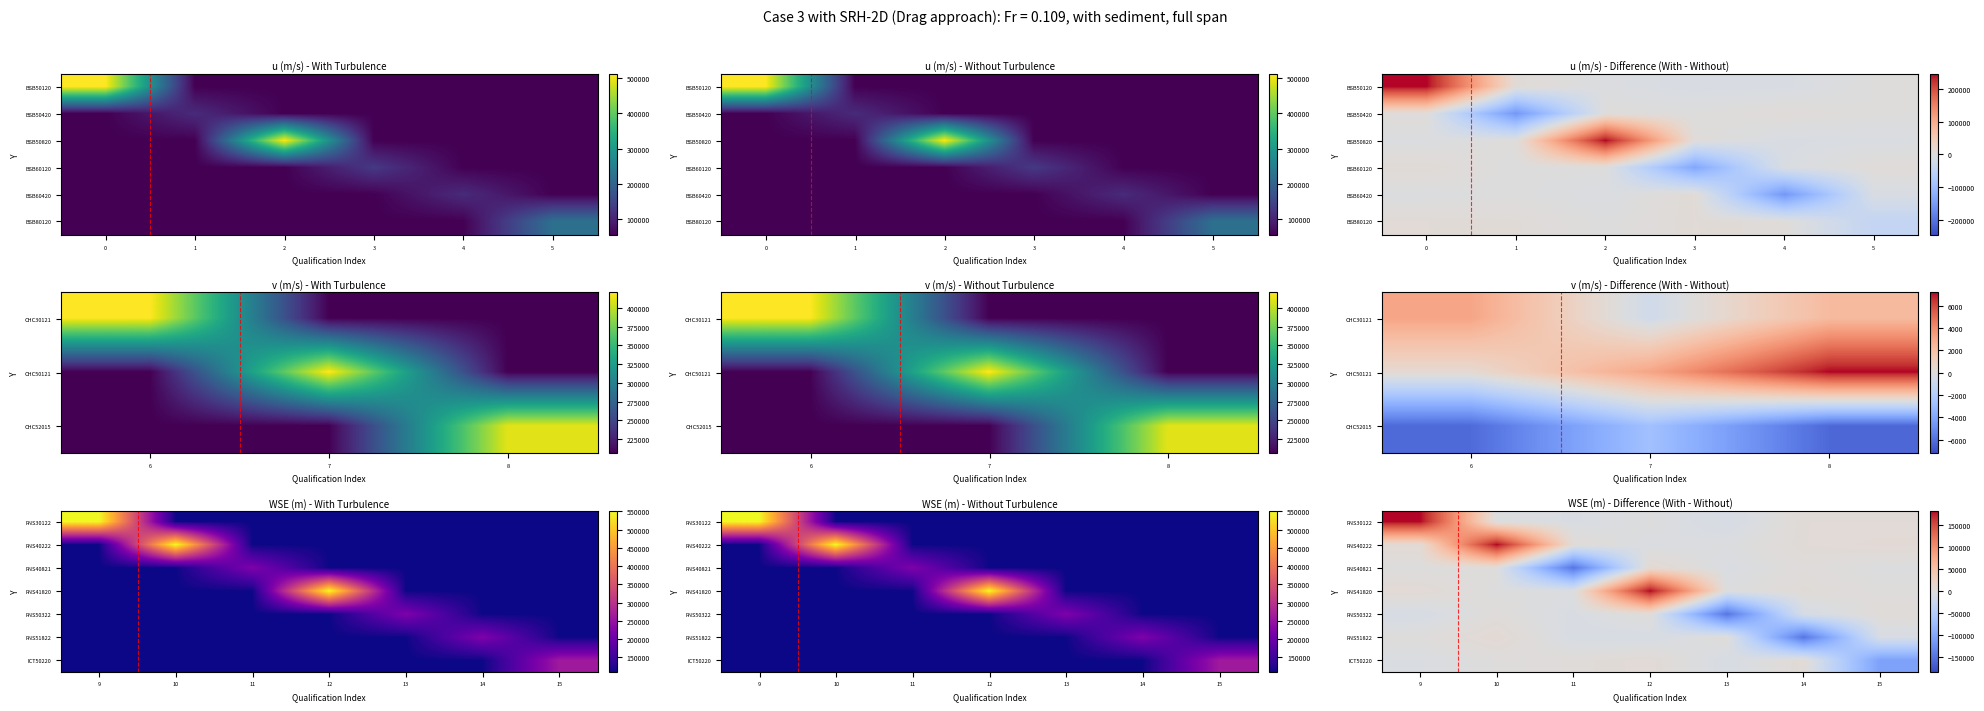

What is the total value across all series at 0?

185333.4